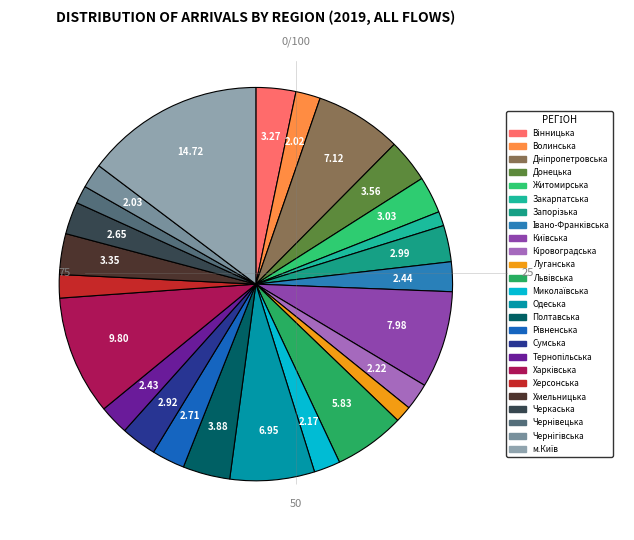

What percentage is the Сумська slice, to the nearest percent?

3%